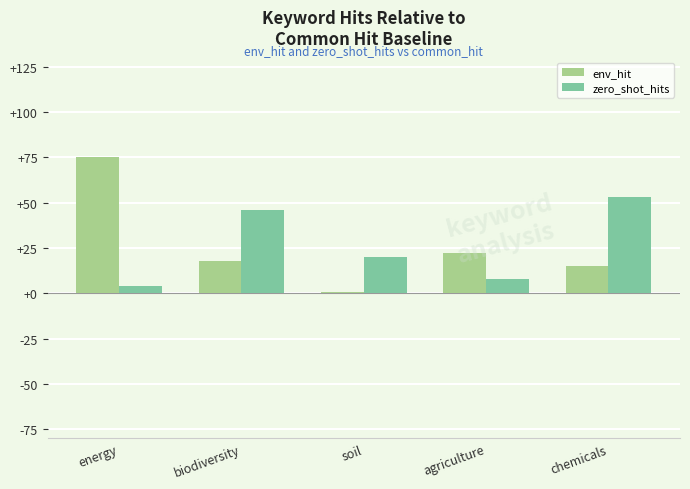

What are all the series names shown in the legend?

env_hit, zero_shot_hits